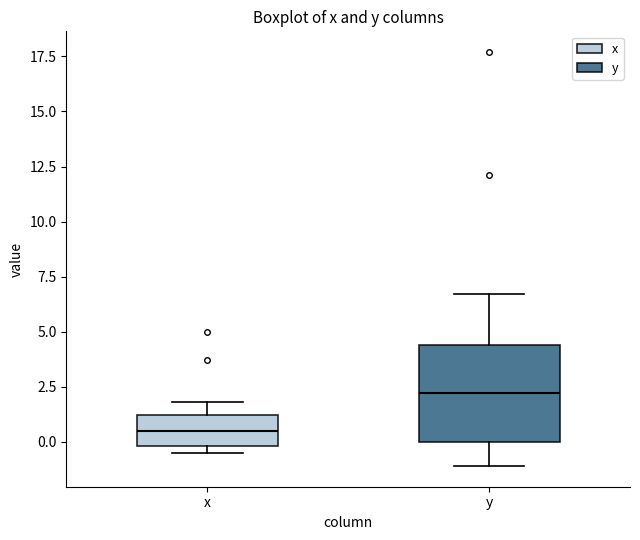

Reading left to right, transcribe this box plot: for each box, give where its median line is, the range the box spans, and where its two whiskers end, as read against the y-axis. The values are not printed on the chart, so give them approximately, as read against the axis.

x: median 0.5, box 0.0 to 1.0, whiskers -0.5 to 2.0
y: median 2.0, box 0.0 to 4.5, whiskers -1.0 to 6.5